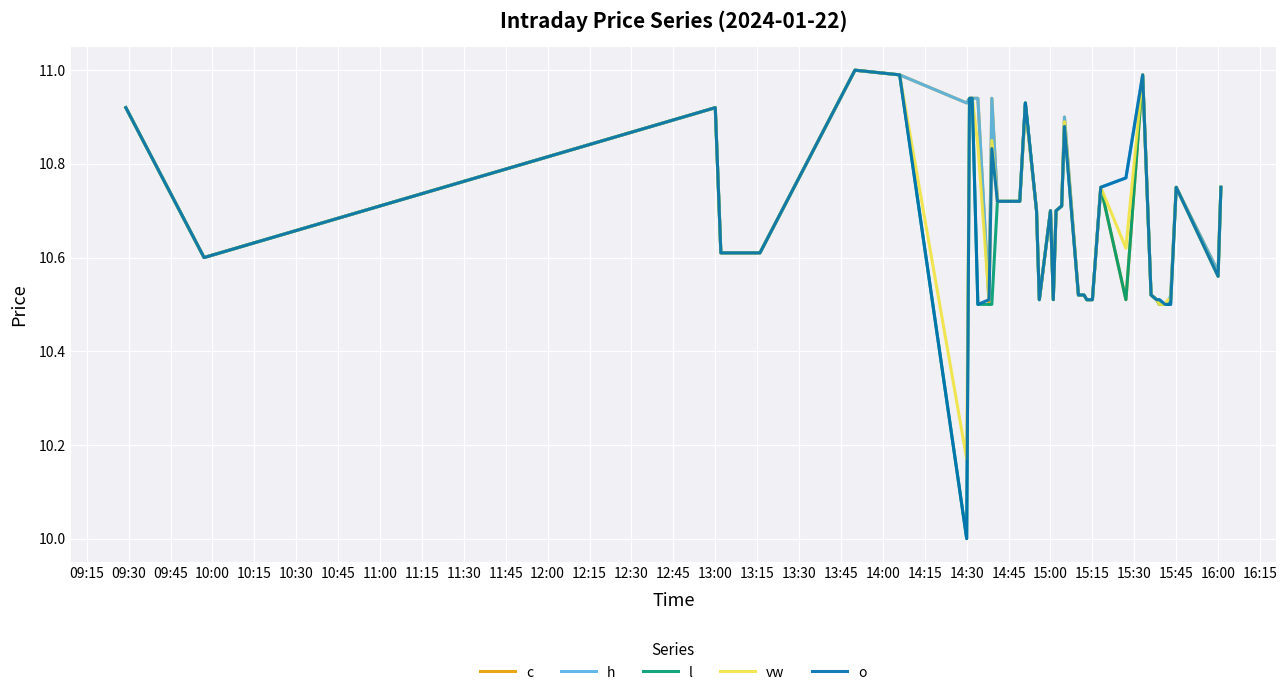

What is the maximum value shown in the chart?

11.0